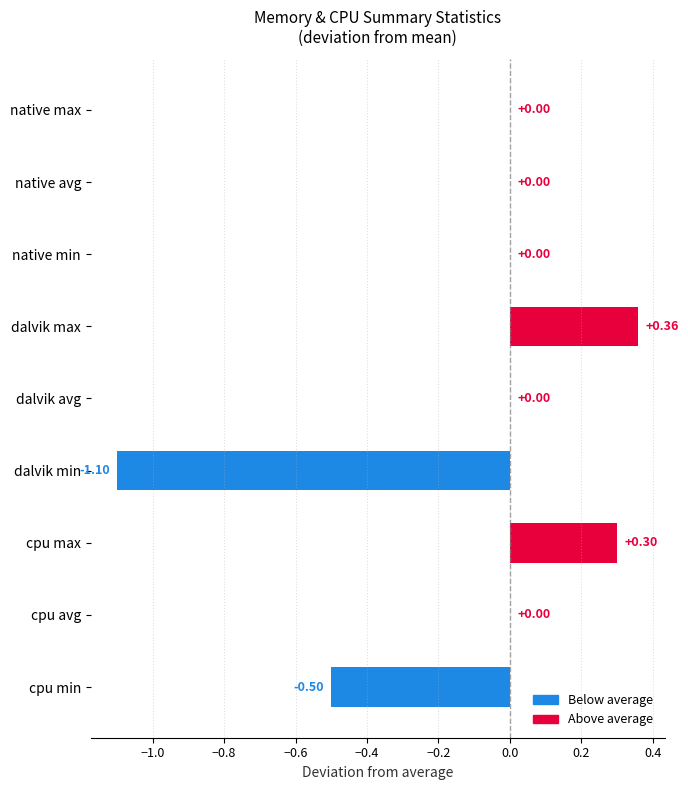

What is the sum of all values?

-0.9